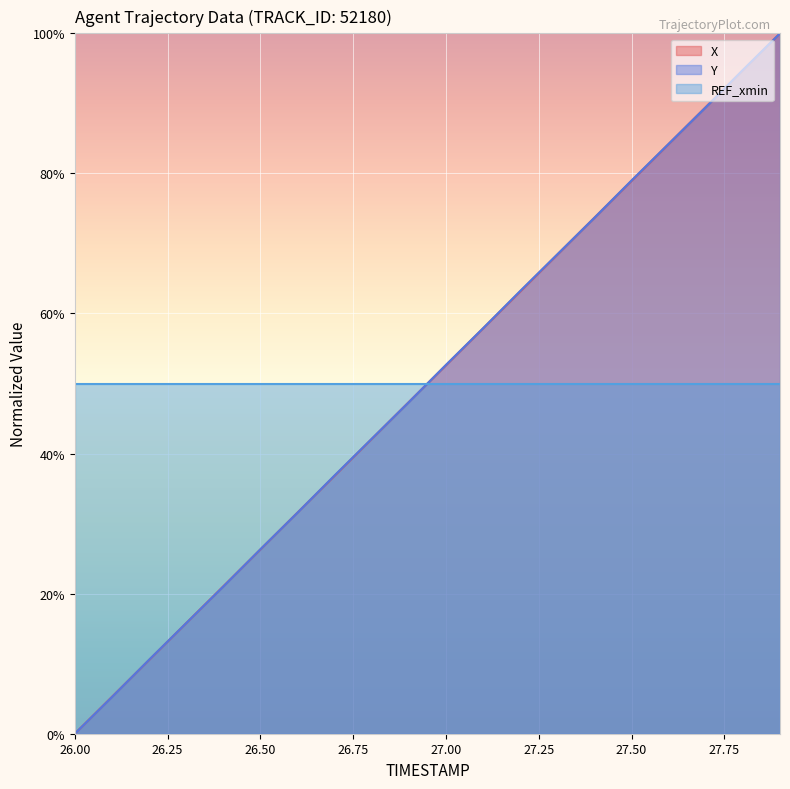

The value of Y at 27.8 is 94.8. True or false?

True